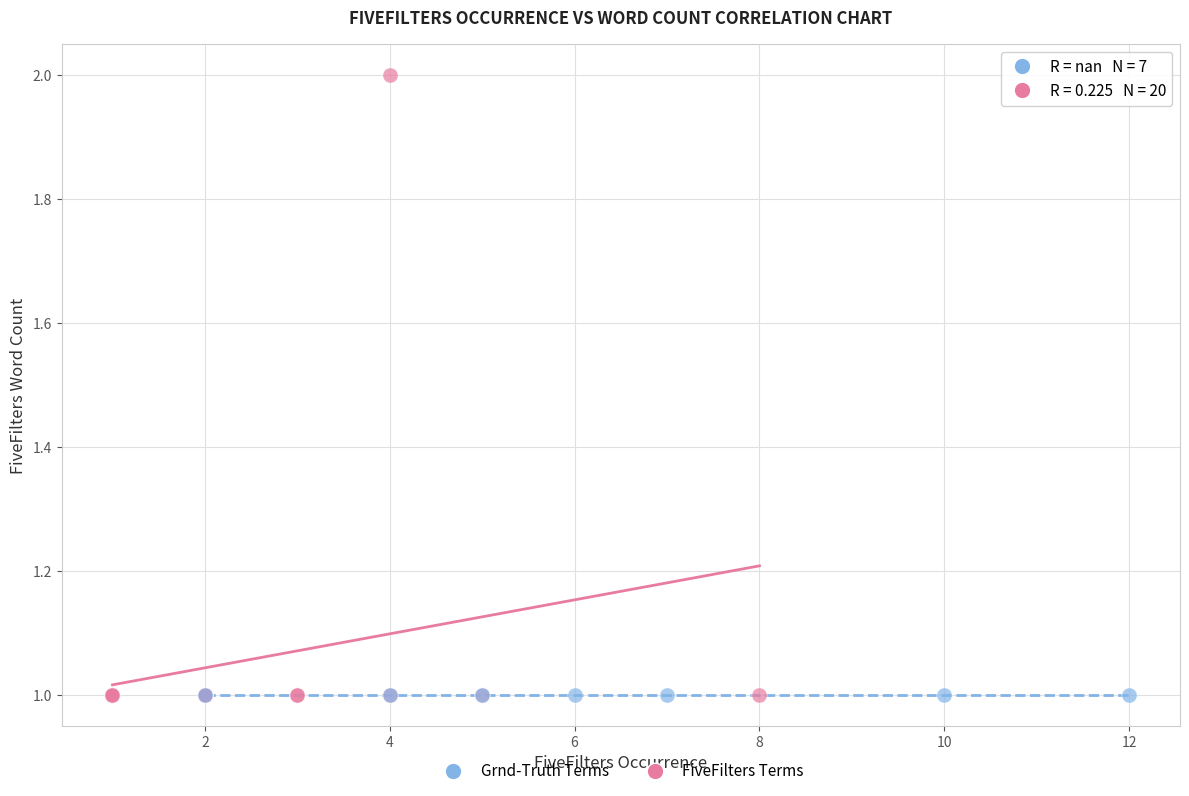

Which series reaches the maximum Y coordinate?

FiveFilters Terms